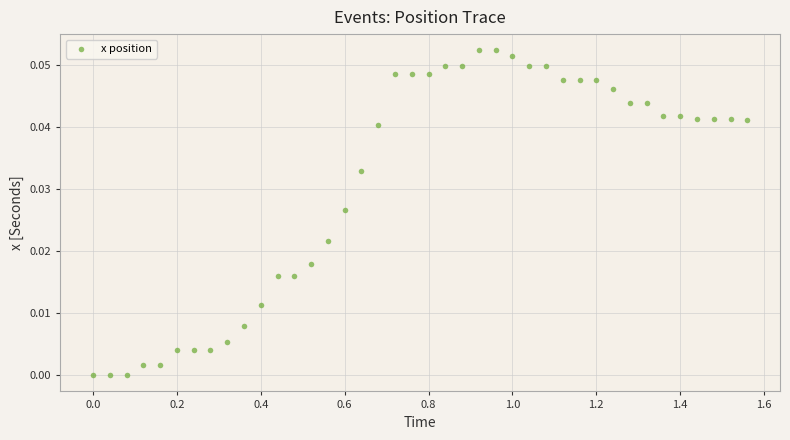

What is the range of X values (max minus min)?

1.6